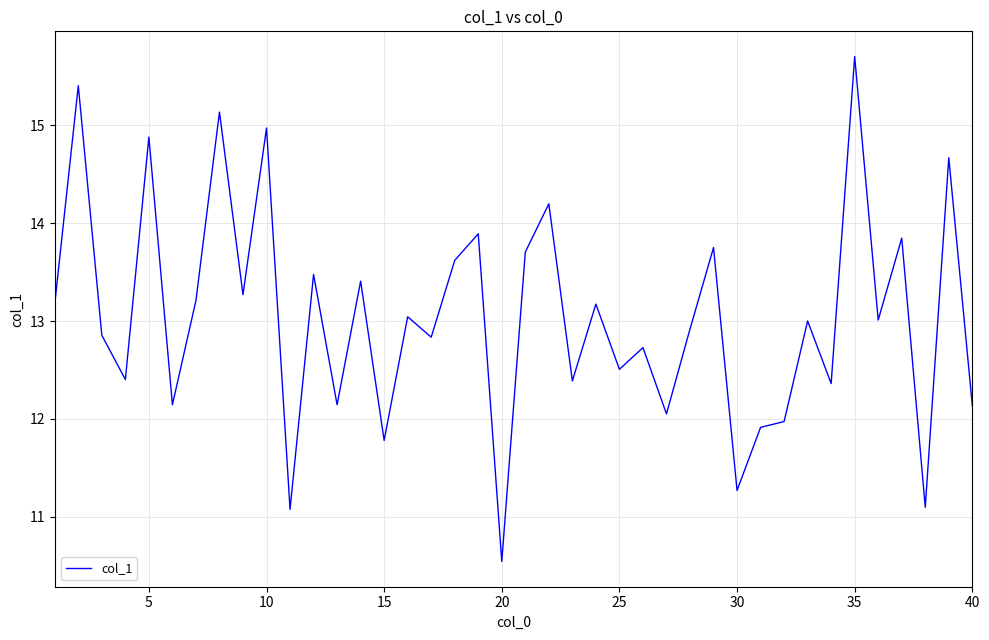

What is the minimum value shown in the chart?

10.5